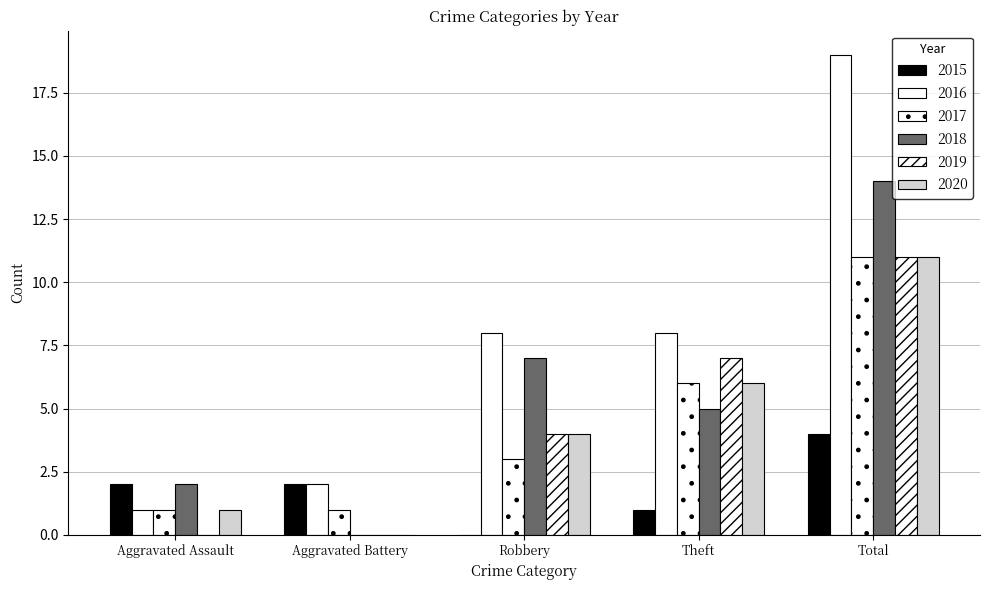

Count the number of data series in this chart.

6